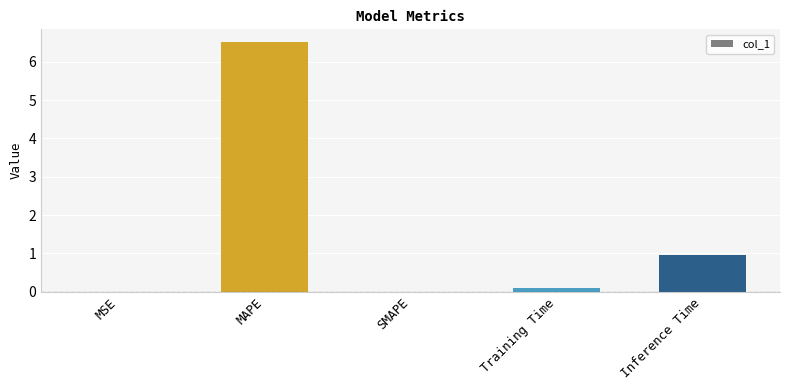

How many data points does each series have?

5